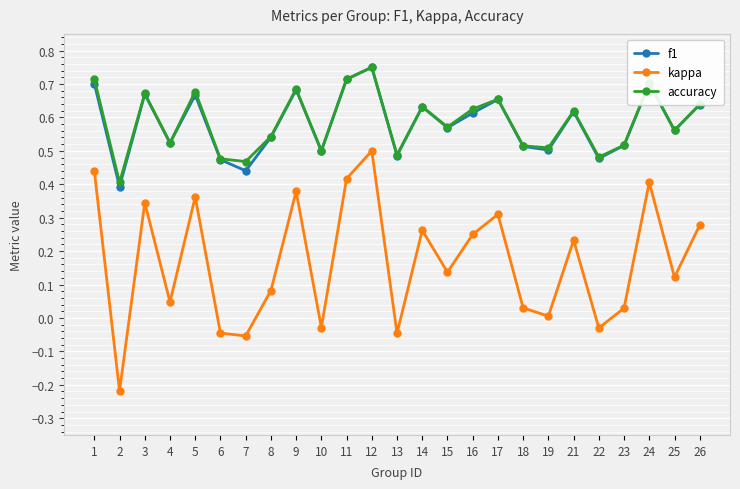

Which series has the widest spread of values?

kappa